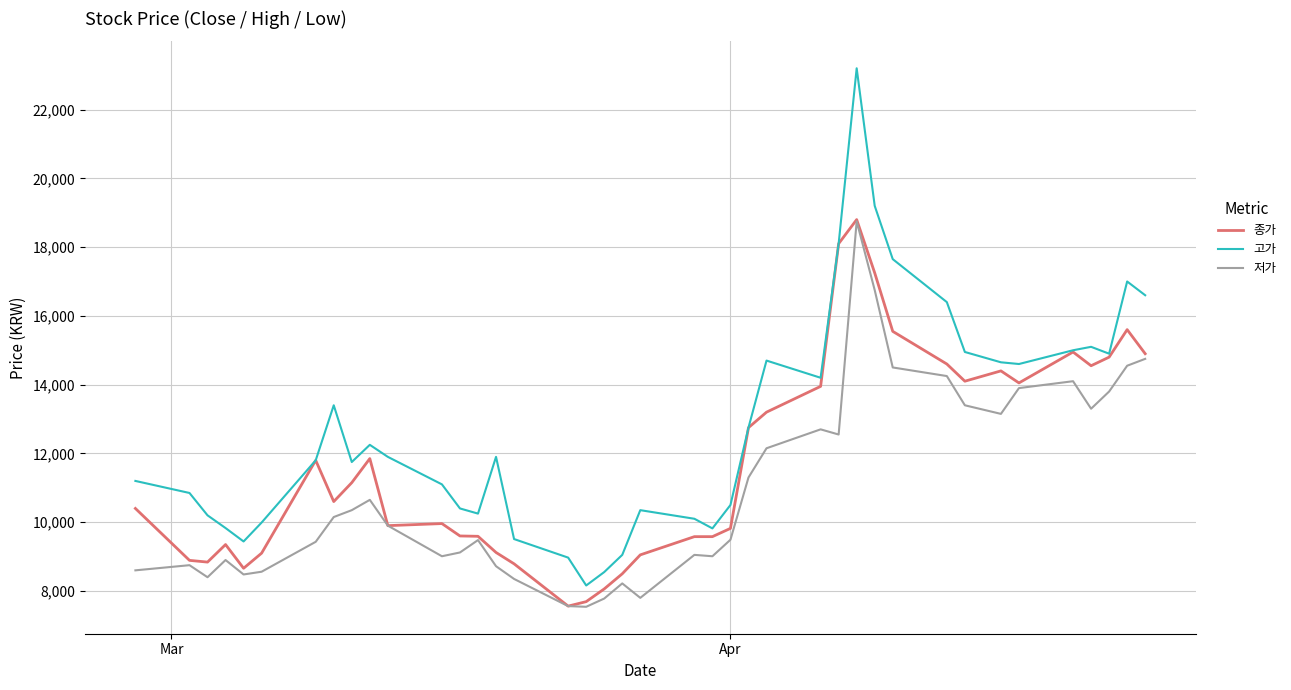

True or false: 저가 and 고가 intersect in this chart.

False